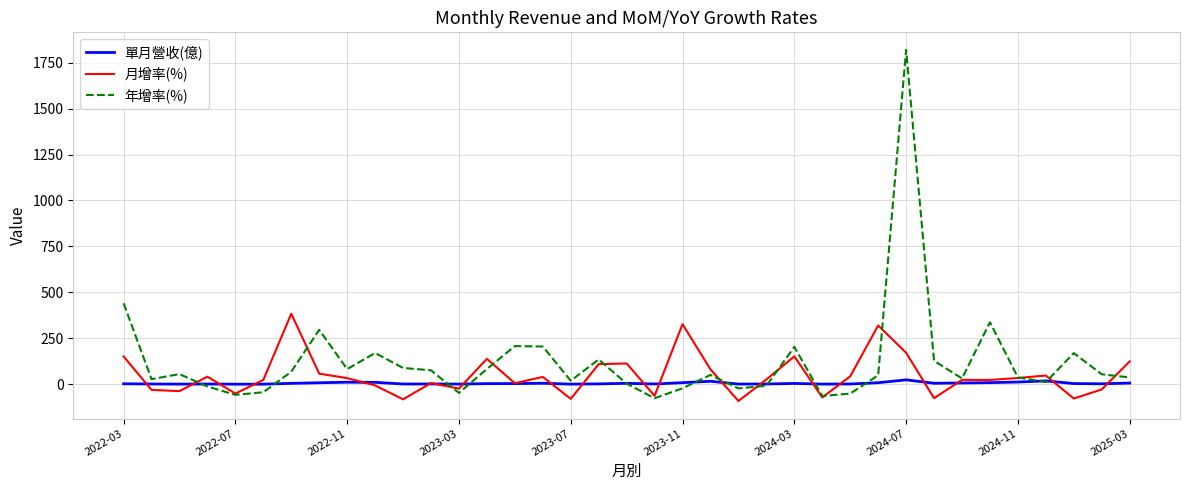

Is this an area chart (filled region under the line)?

No